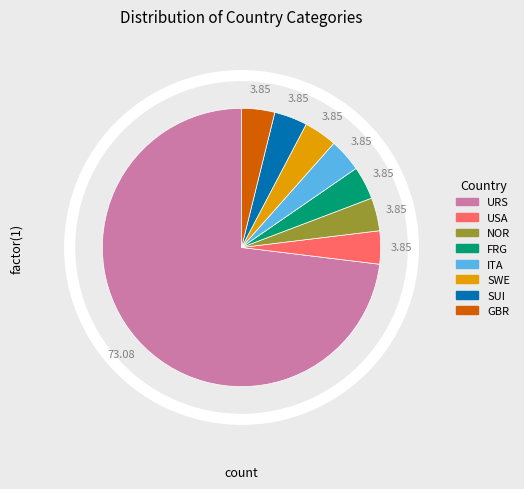

Is the sum of GBR and URS greater than half?

Yes